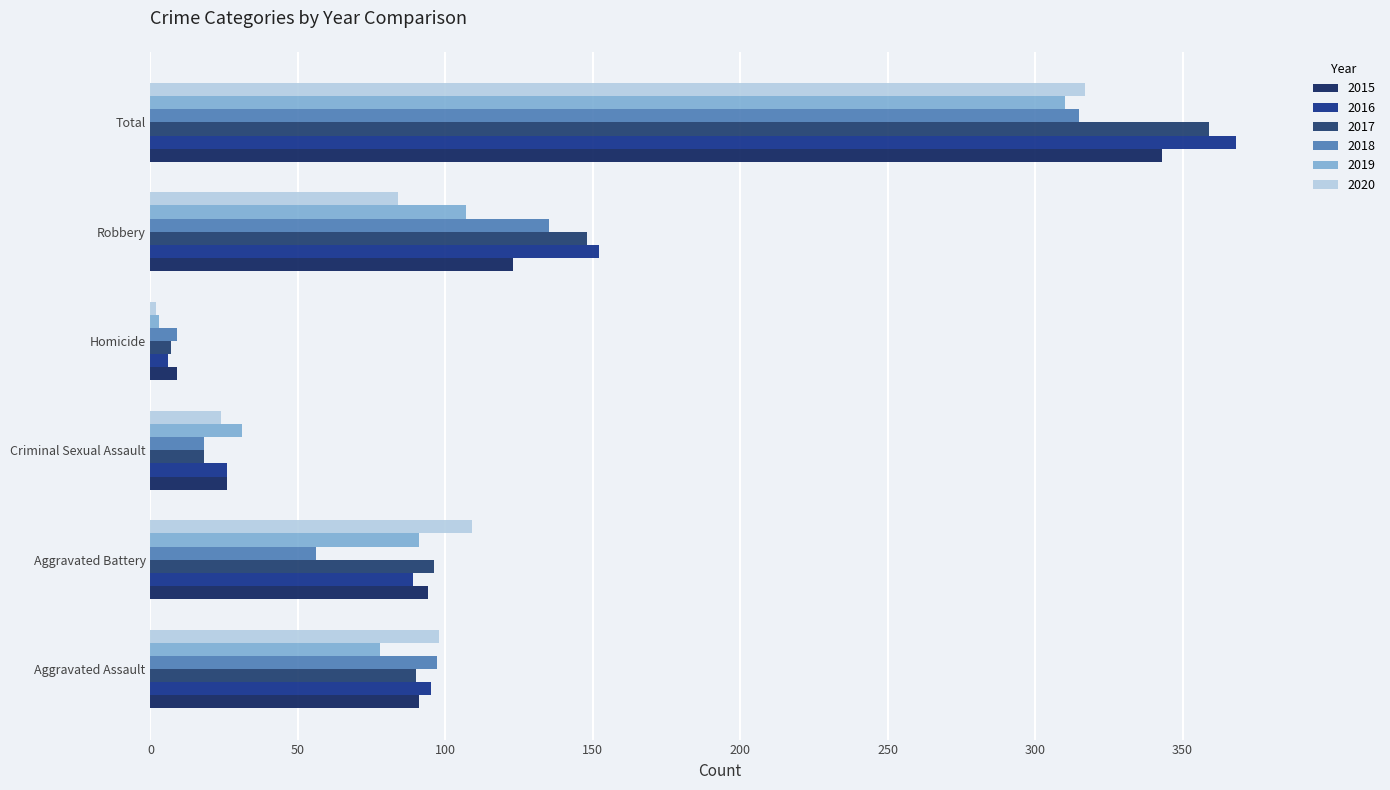

At how many categories does at least one series exceed 104?

3